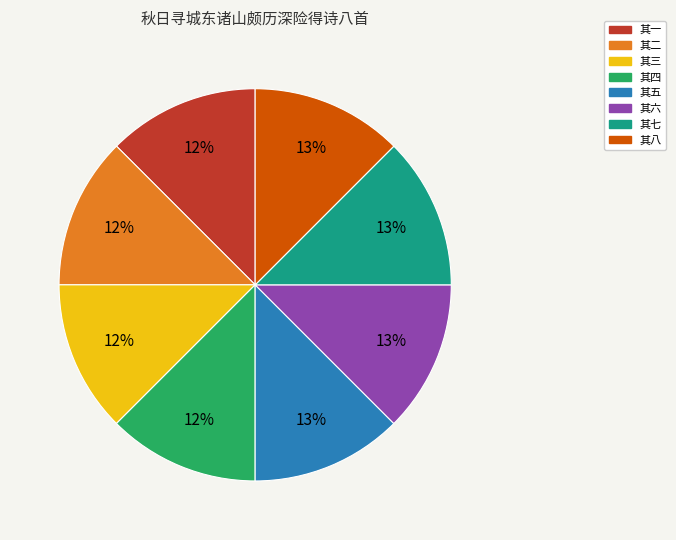

To the nearest percent, what percentage of the pie is 其七?

13%